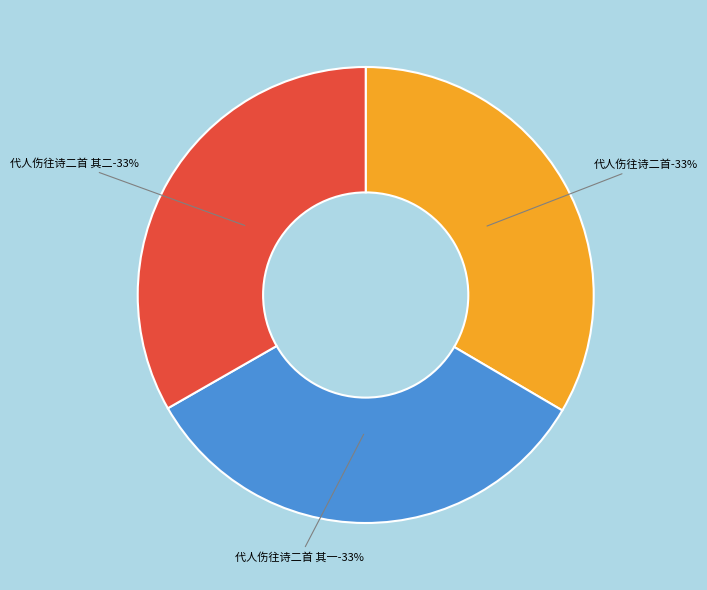

Rank the categories by value from lowest to highest.

代人伤往诗二首 其一, 代人伤往诗二首 其二, 代人伤往诗二首